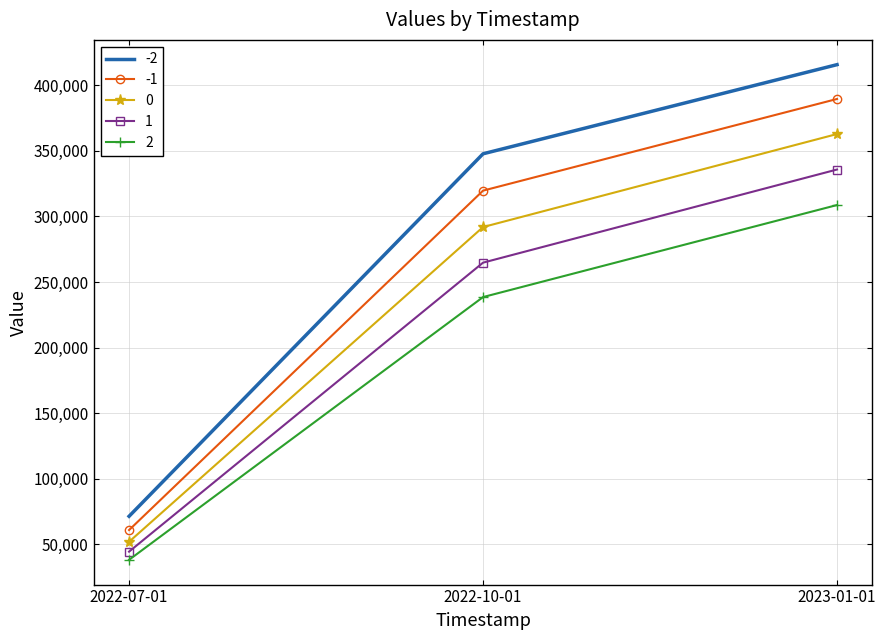

Rank the series at 2023-01-01 from highest to lowest value.

-2, -1, 0, 1, 2